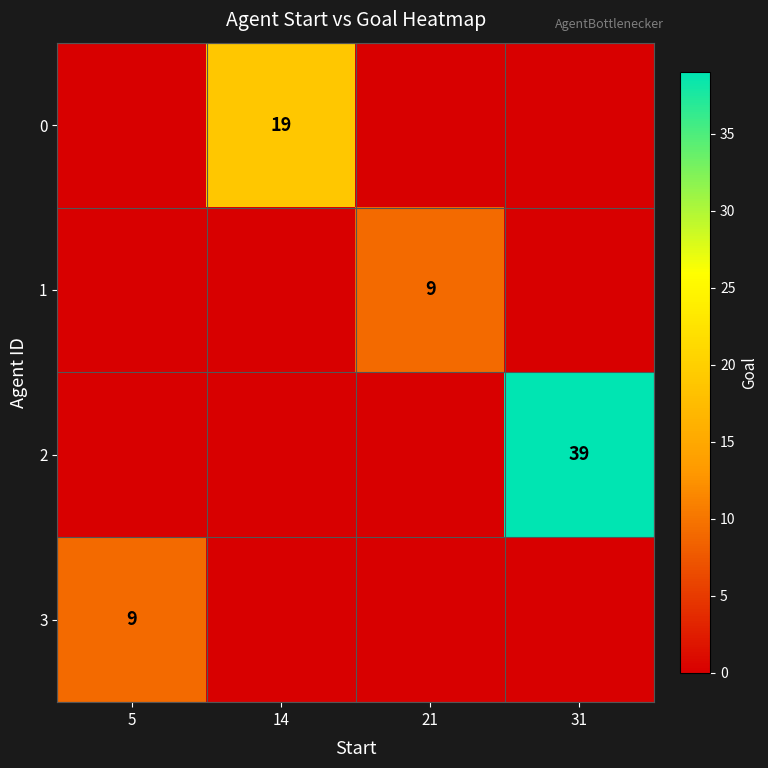

The value of 1 at 21 is 9. True or false?

True